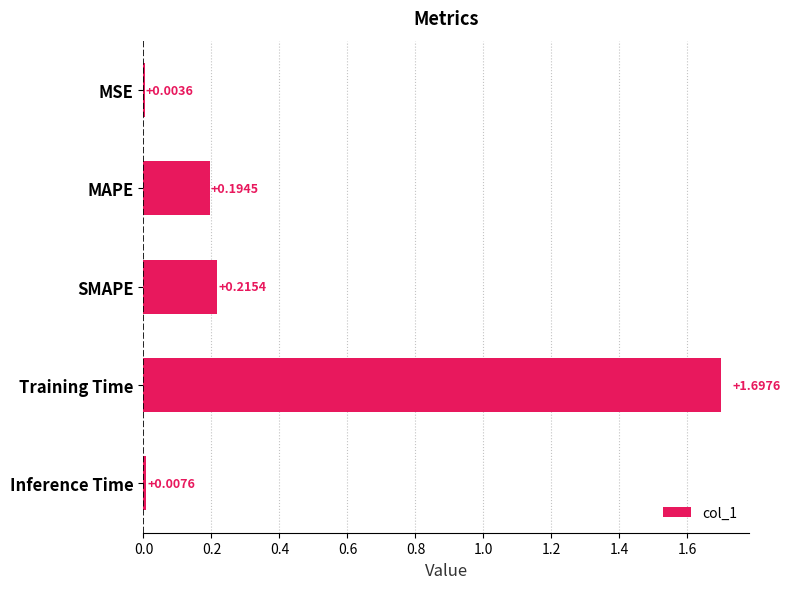

What is the change in value from Training Time to Inference Time?

-1.7